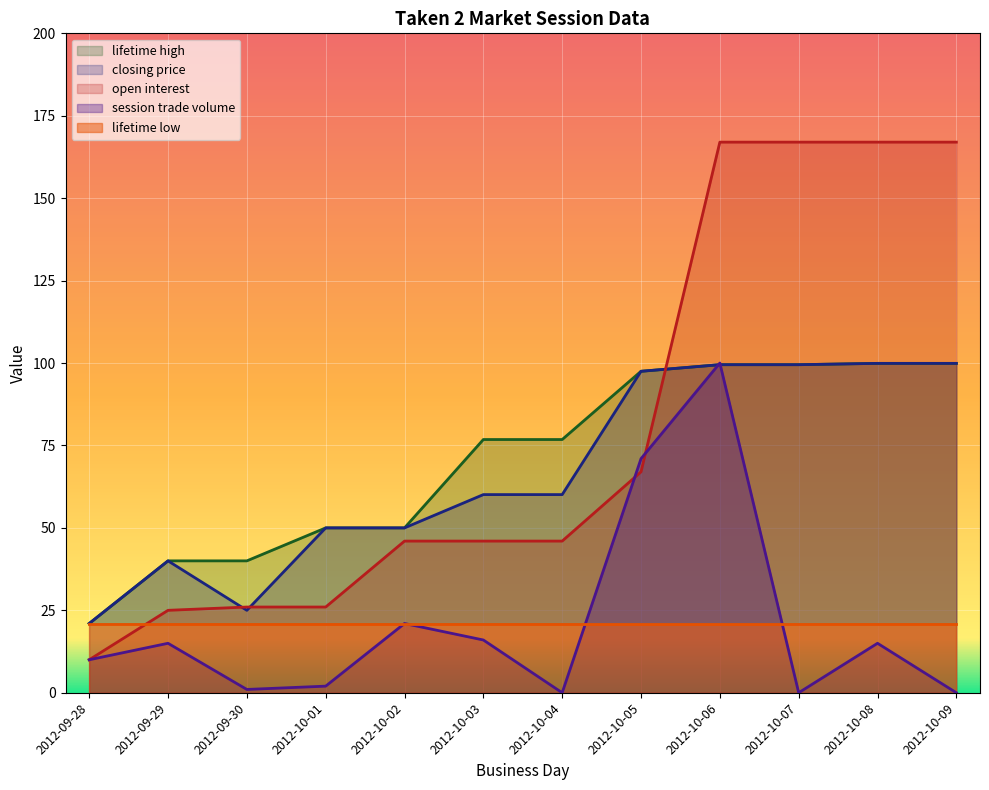

How many categories are shown in the chart?

12